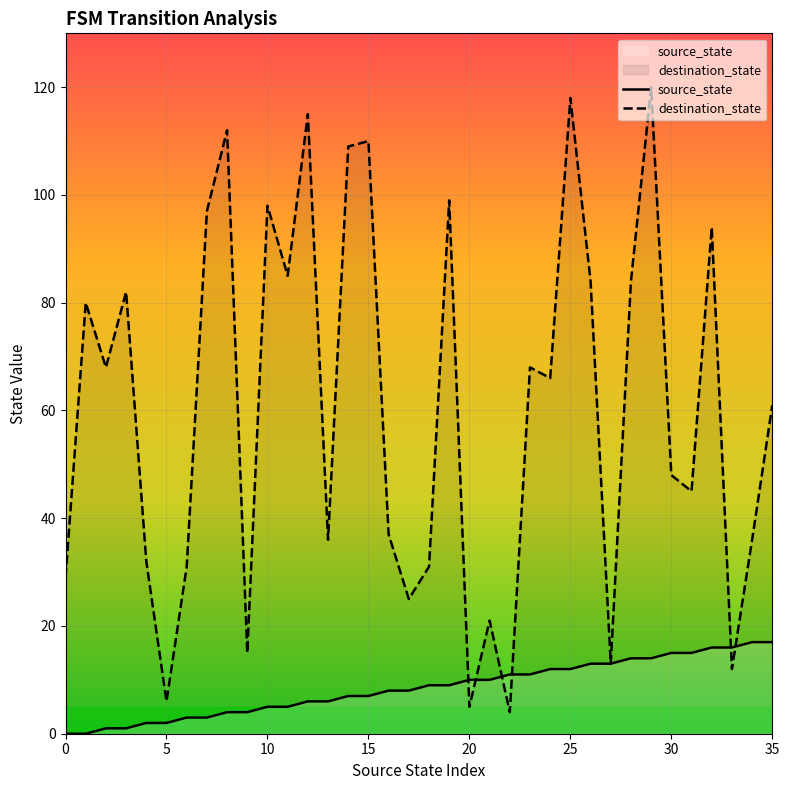

Rank the series by their average value, from lowest to highest.

source_state, destination_state